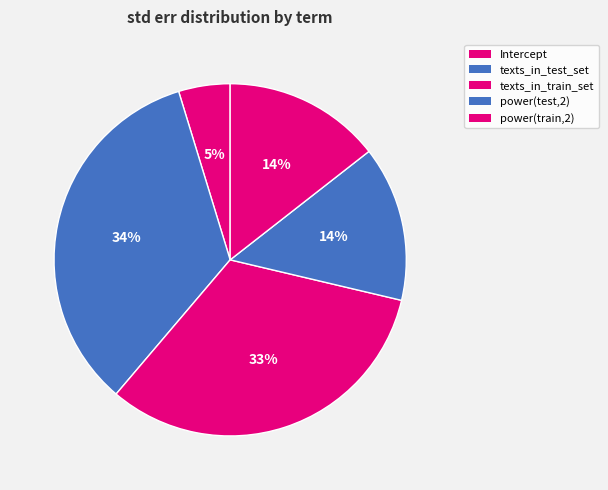

How many slices are in this pie chart?

5